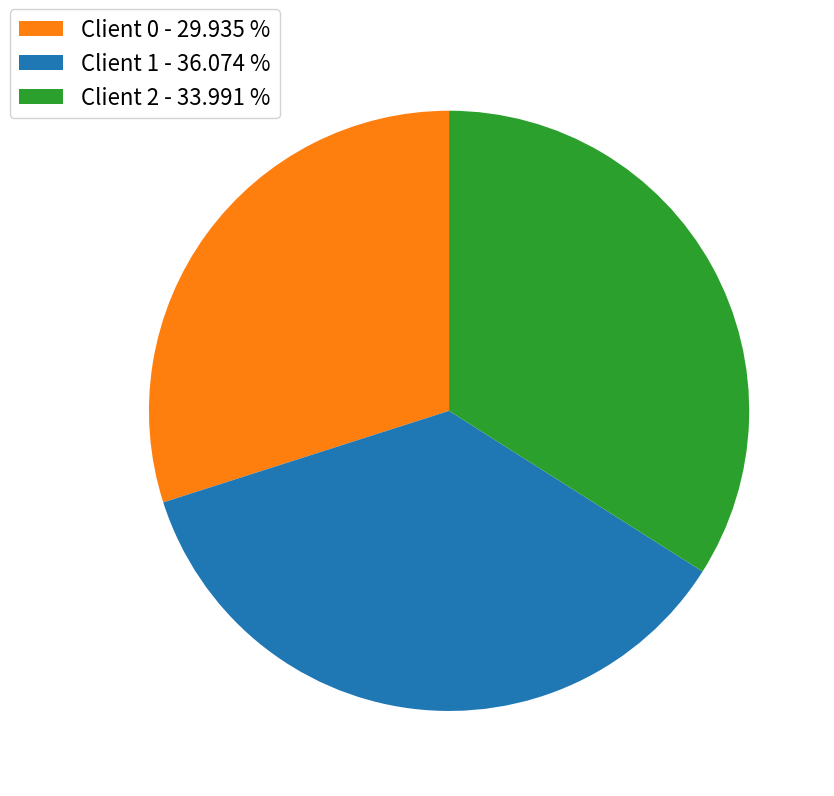

Is Client 0 - 29.935 % the majority of the pie?

No